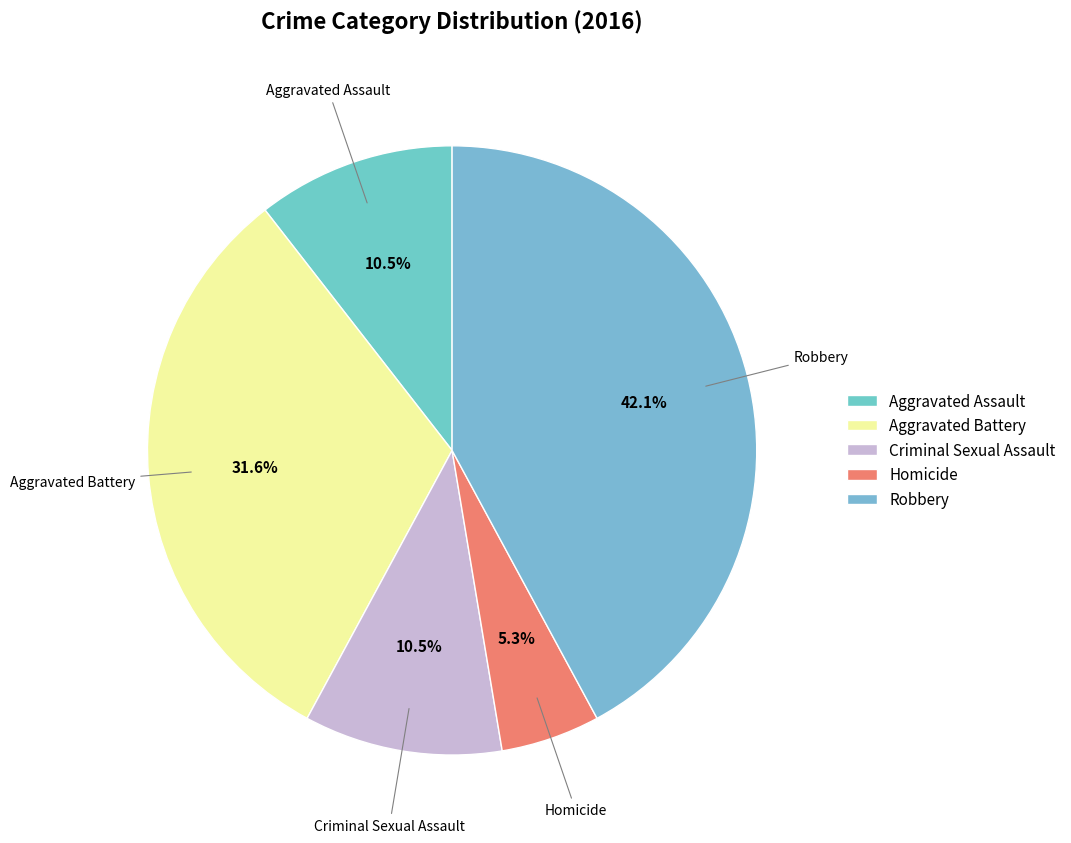

Between Homicide and Criminal Sexual Assault, which is larger?

Criminal Sexual Assault